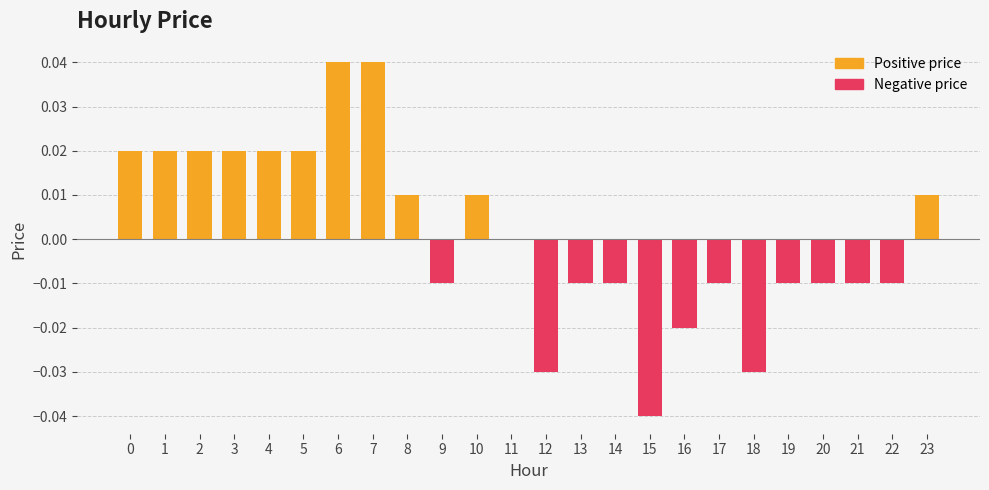

True or false: the data shows 0.0 at 11.

True